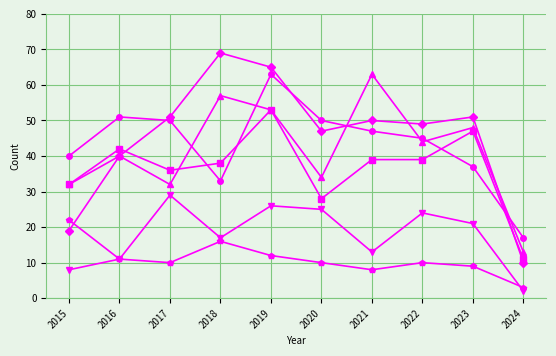

What is the total value across all series at 2020?

194